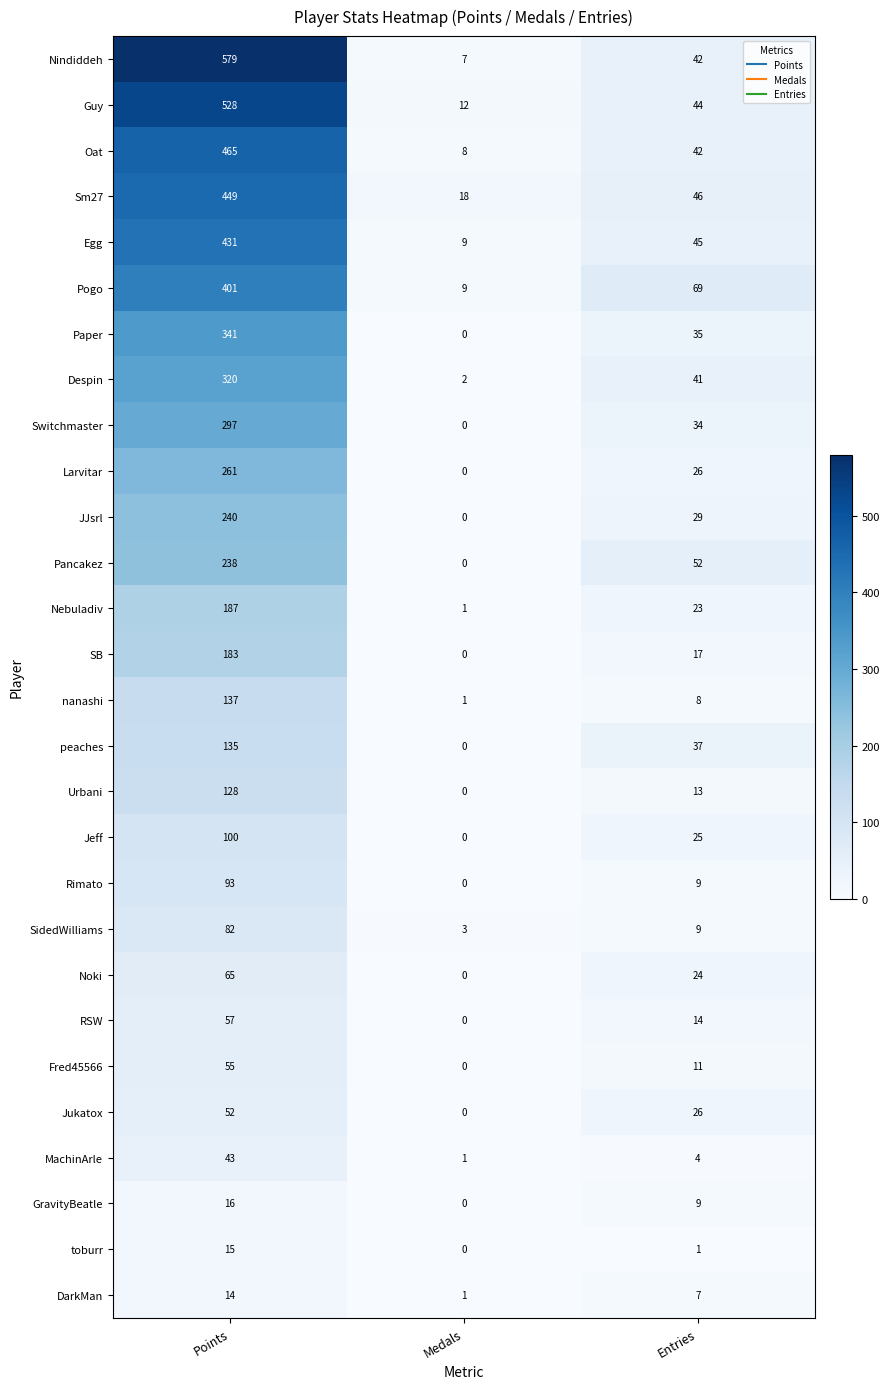

Is it true that Rimato equals 40 at Medals?

False